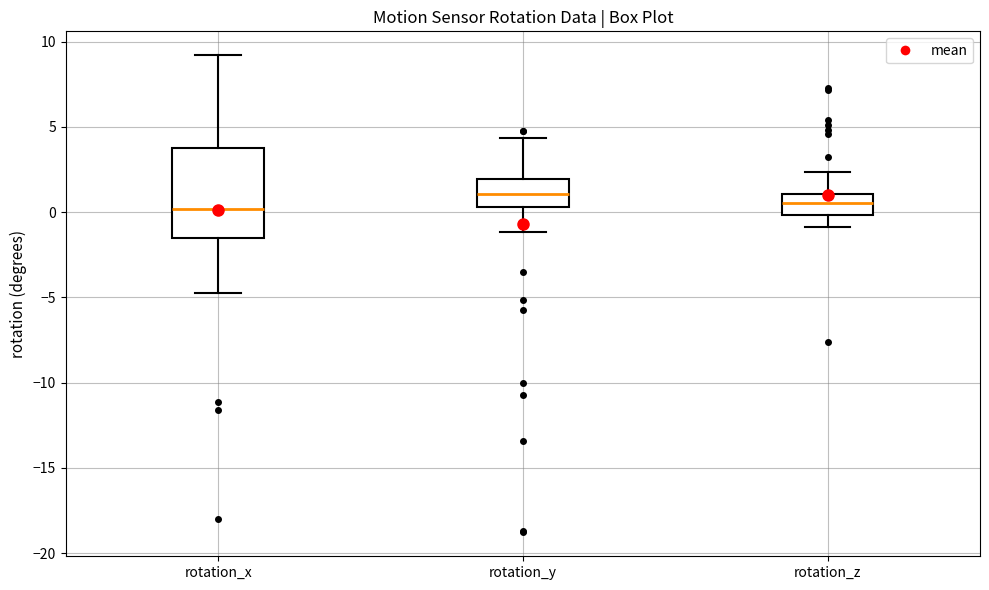

Reading left to right, transcribe this box plot: for each box, give where its median line is, the range the box spans, and where its two whiskers end, as read against the y-axis. The values are not printed on the chart, so give them approximately, as read against the axis.

rotation_x: median 0.0, box -1.5 to 4.0, whiskers -4.5 to 9.0
rotation_y: median 1.0, box 0.5 to 2.0, whiskers -1.0 to 4.5
rotation_z: median 0.5, box 0.0 to 1.0, whiskers -1.0 to 2.5